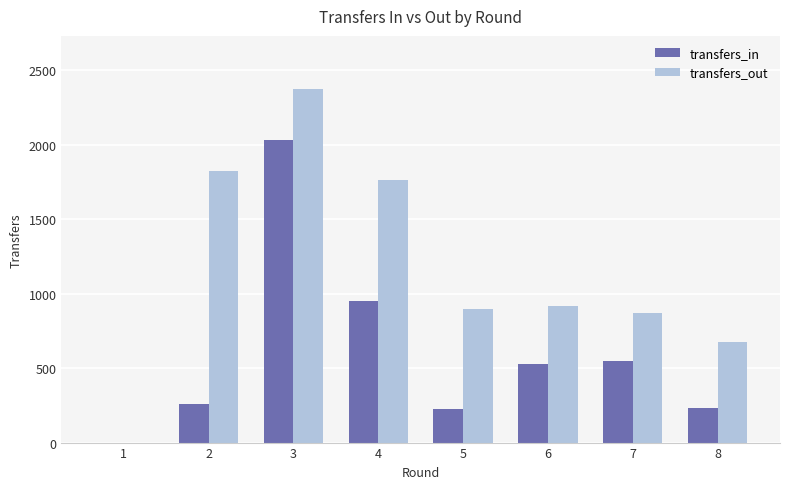

Is the value of transfers_in at 8 greater than the value of transfers_out at 2?

No